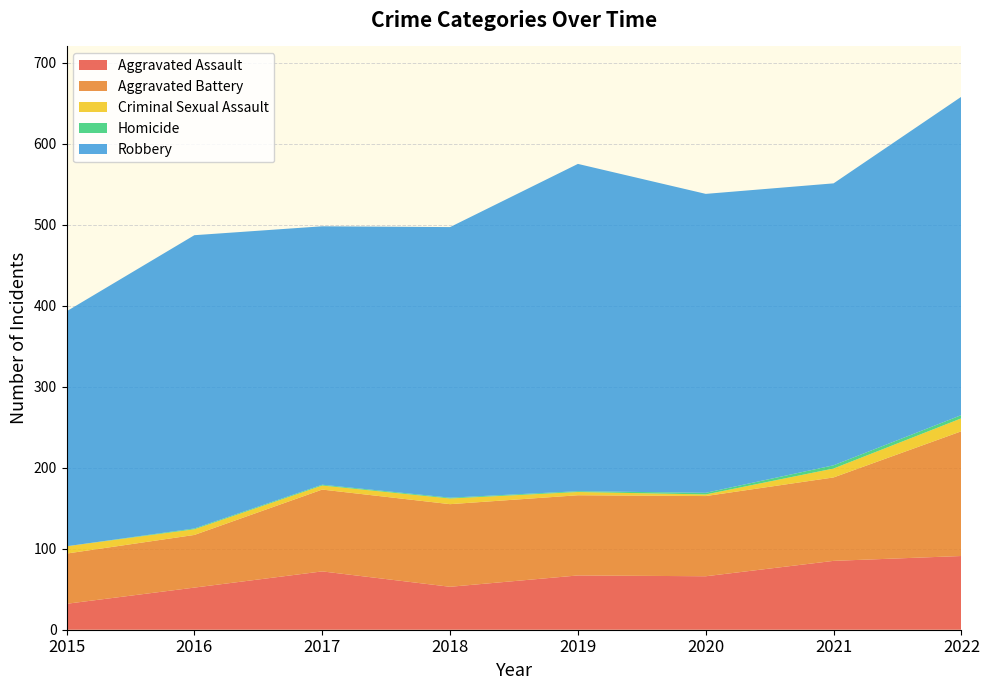

Reading left to right, transcribe all the data shown in this chart.

Aggravated Assault: 32	52	72	53	67	66	85	91
Aggravated Battery: 62	65	101	102	99	99	103	154
Criminal Sexual Assault: 9	7	5	7	4	2	11	16
Homicide: 0	1	1	1	1	2	4	4
Robbery: 290	362	319	334	404	369	348	393